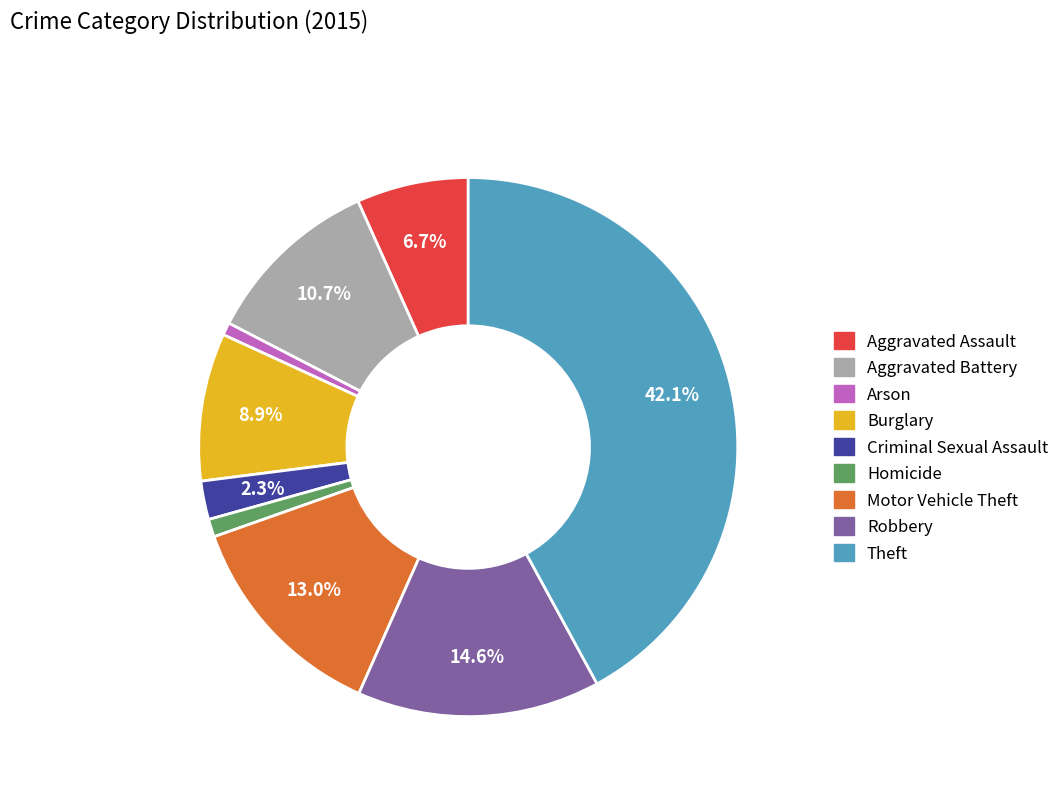

How many segments does this pie chart have?

9